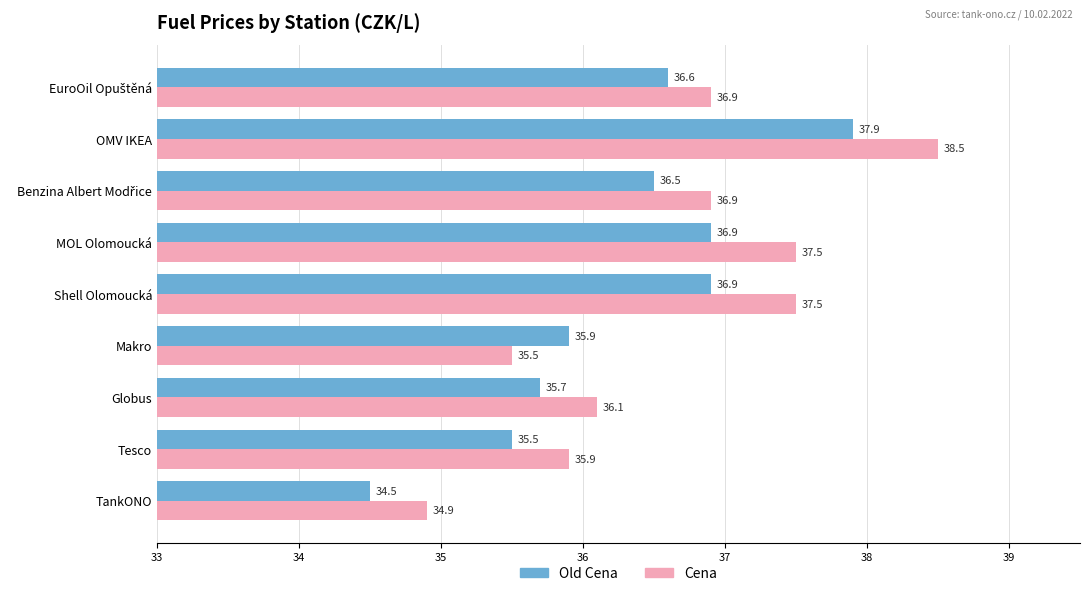

Which series has the largest total across all categories?

Cena